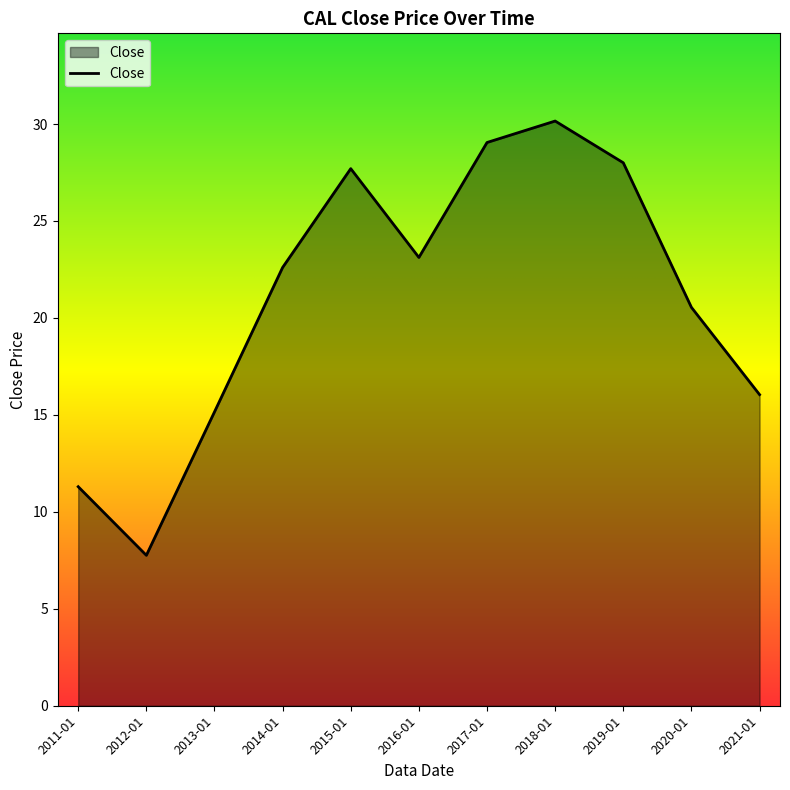

What is the difference between the values at 2019-01 and 2017-01?

1.0